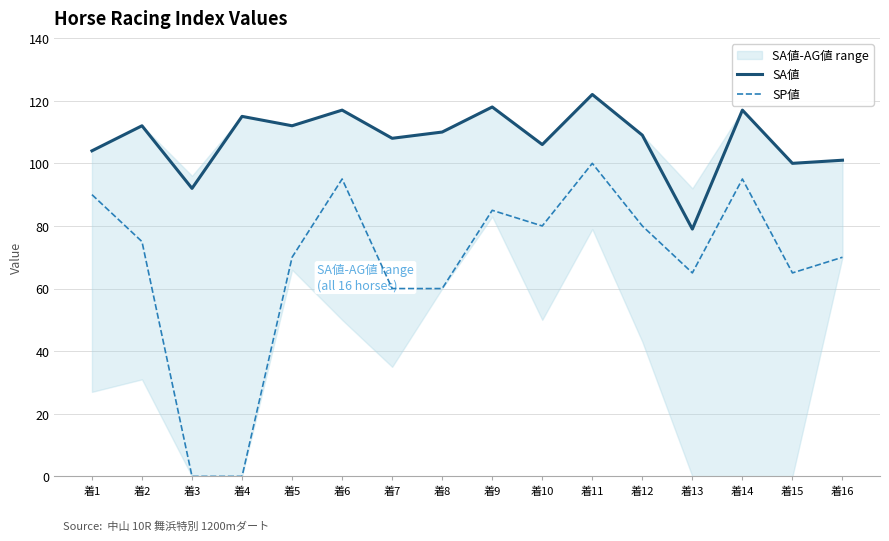

Reading right to left, list all the values displayed in this chart.

SA値: 着16=101	着15=100	着14=117	着13=79	着12=109	着11=122	着10=106	着9=118	着8=110	着7=108	着6=117	着5=112	着4=115	着3=92	着2=112	着1=104
SP値: 着16=70	着15=65	着14=95	着13=65	着12=80	着11=100	着10=80	着9=85	着8=60	着7=60	着6=95	着5=70	着4=0	着3=0	着2=75	着1=90